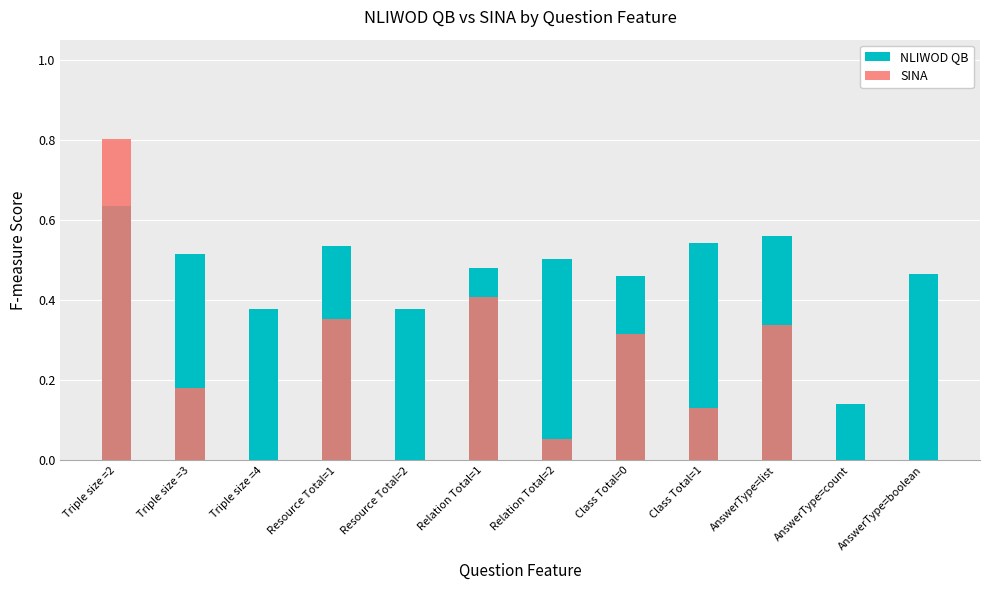

What is the sum of the NLIWOD QB values at Class Total=1 and Triple size =4?

0.9